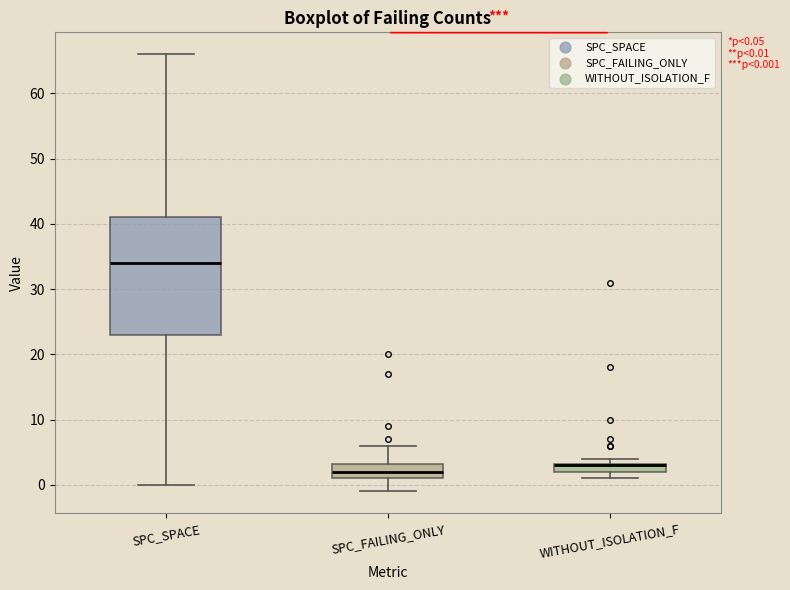

Which box is the tallest, from its lower edge to its upper edge?

SPC_SPACE